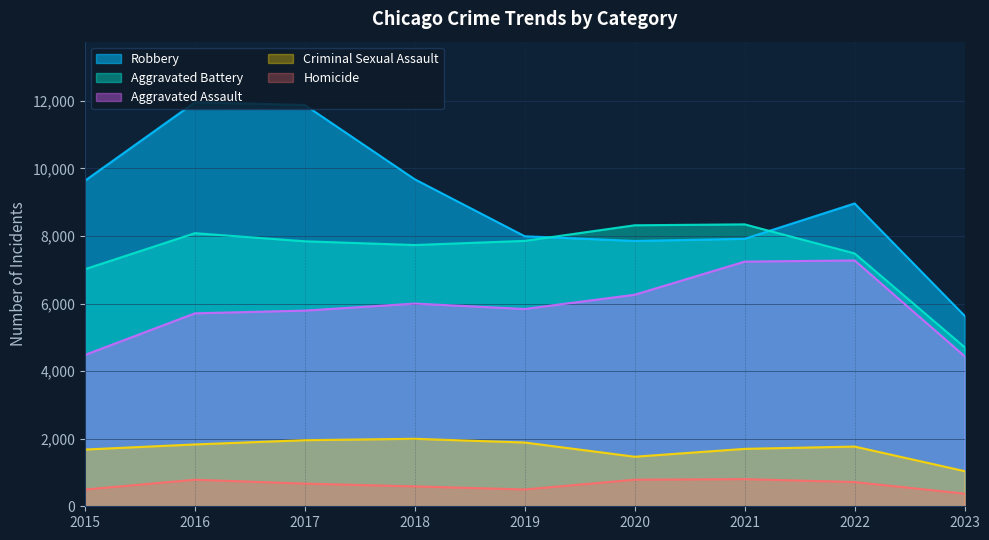

In Homicide, how many points are lower than both neighbors (excluding endpoints)?

1